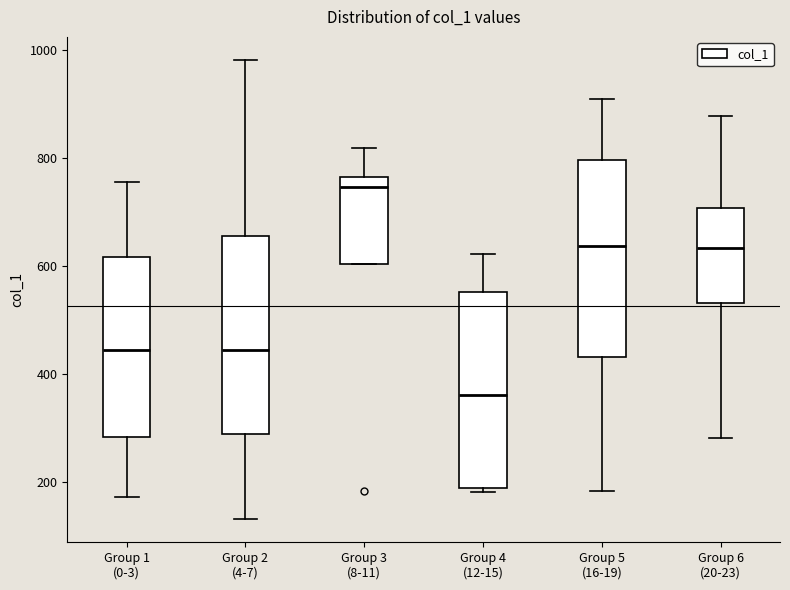

Reading left to right, transcribe this box plot: for each box, give where its median line is, the range the box spans, and where its two whiskers end, as read against the y-axis. The values are not printed on the chart, so give them approximately, as read against the axis.

Group 1 (0-3): median 440, box 280 to 620, whiskers 180 to 760
Group 2 (4-7): median 440, box 280 to 660, whiskers 140 to 980
Group 3 (8-11): median 740, box 600 to 760, whiskers 600 to 820
Group 4 (12-15): median 360, box 180 to 560, whiskers 180 (just below the box's lower edge) to 620
Group 5 (16-19): median 640, box 440 to 800, whiskers 180 to 900
Group 6 (20-23): median 640, box 540 to 700, whiskers 280 to 880